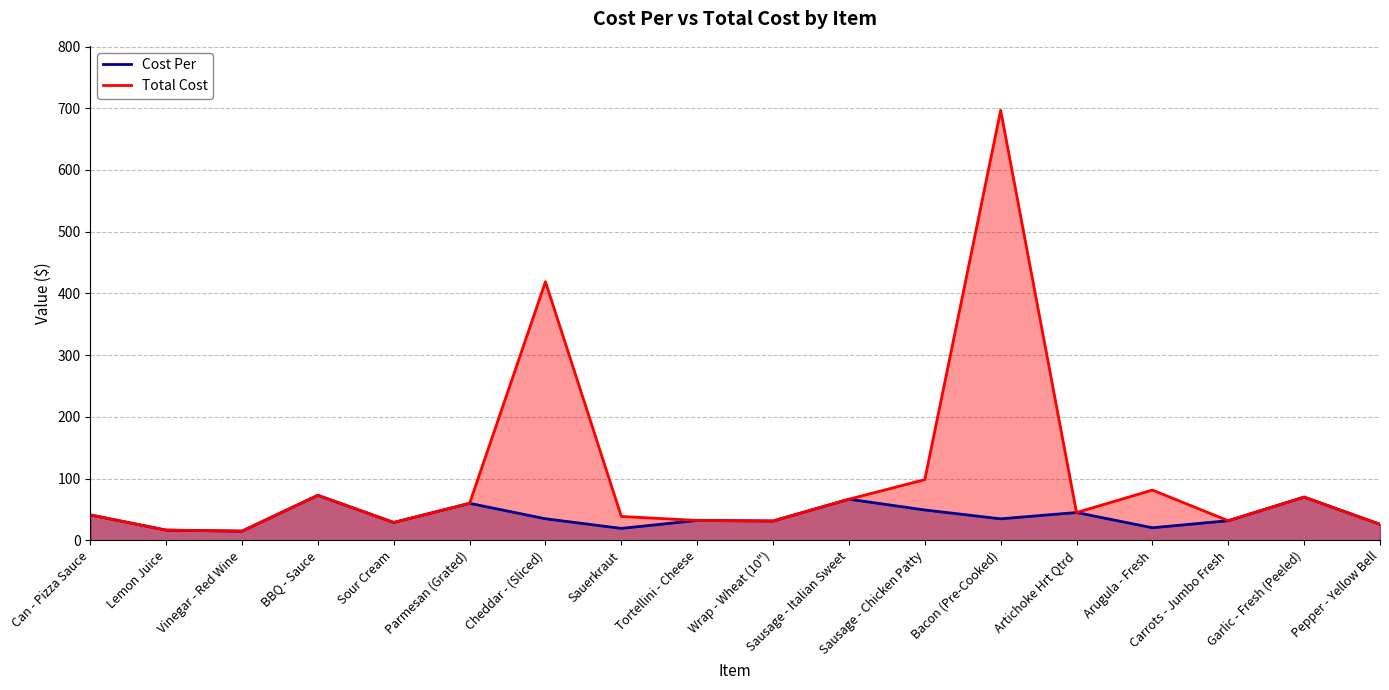

How many distinct data groups are displayed?

2